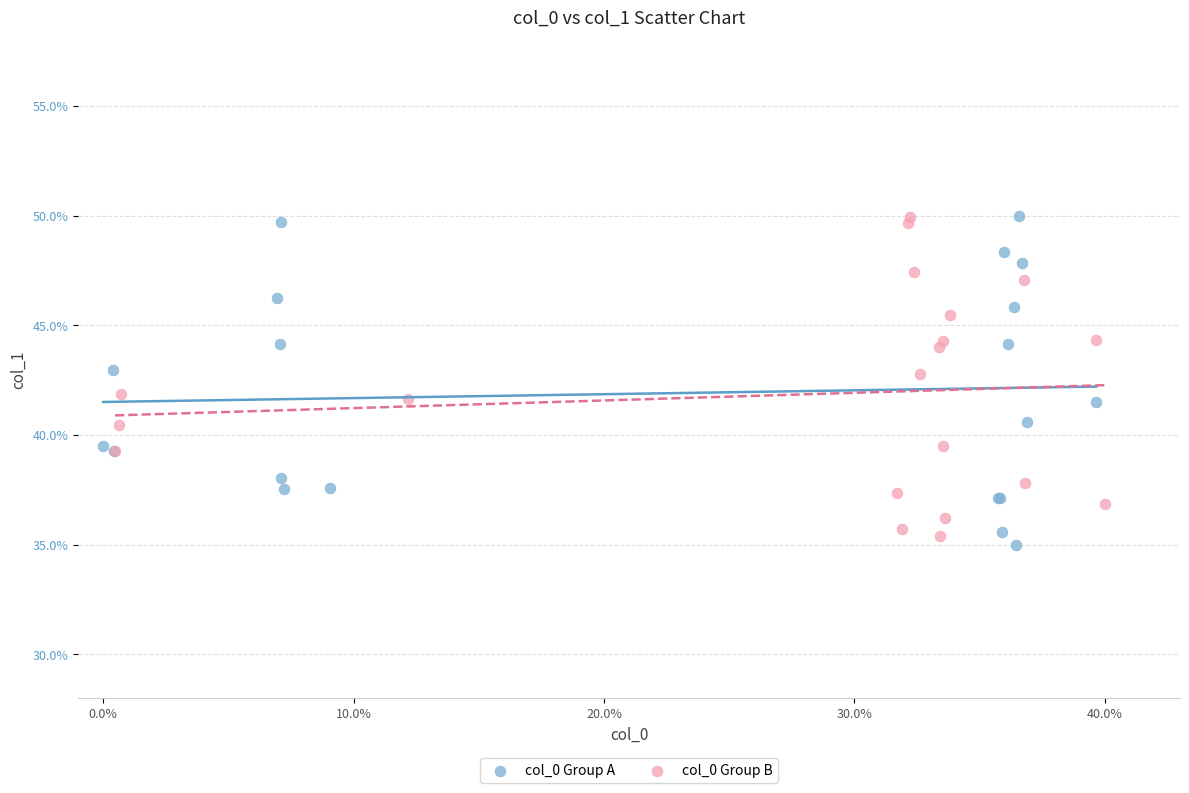

What are all the series names shown in the legend?

col_0 Group A, col_0 Group B